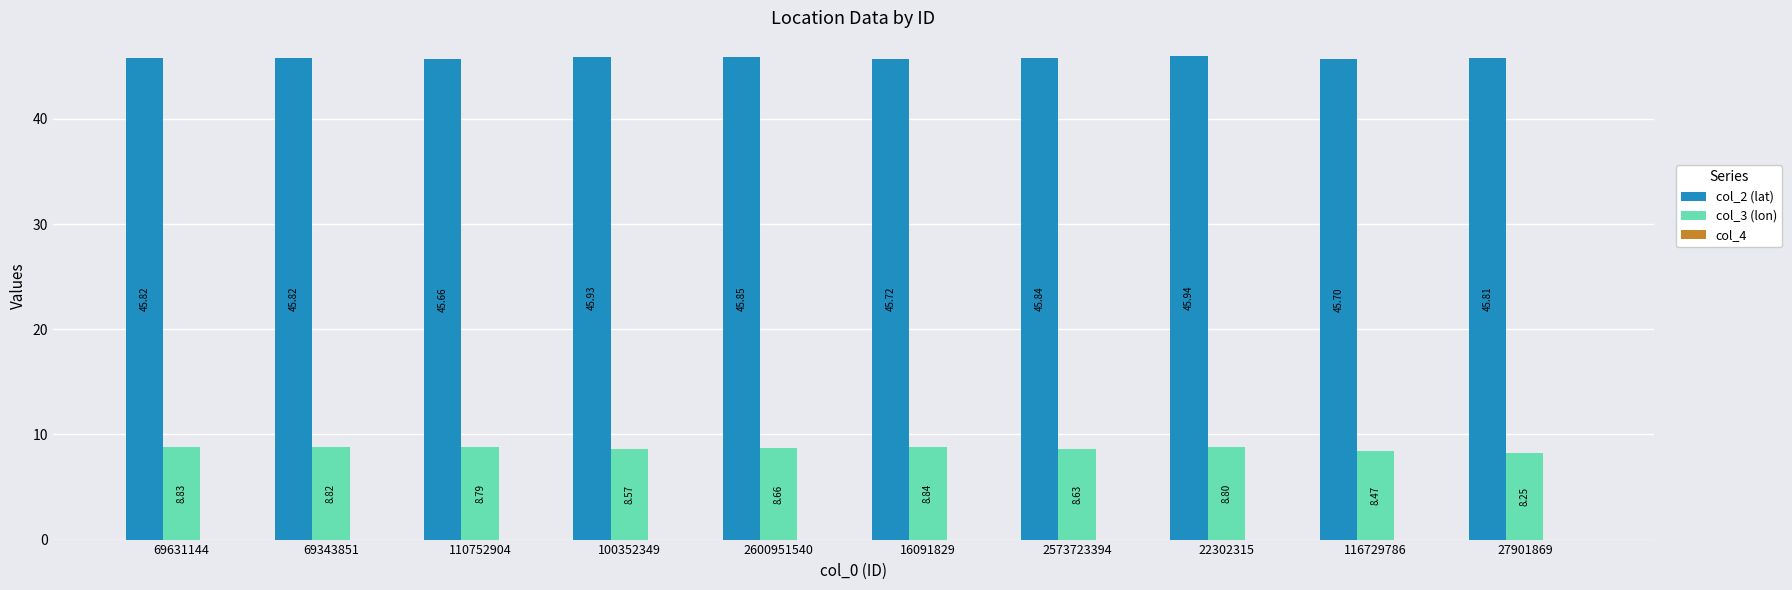

At which category is the sum across all series the highest?

22302315